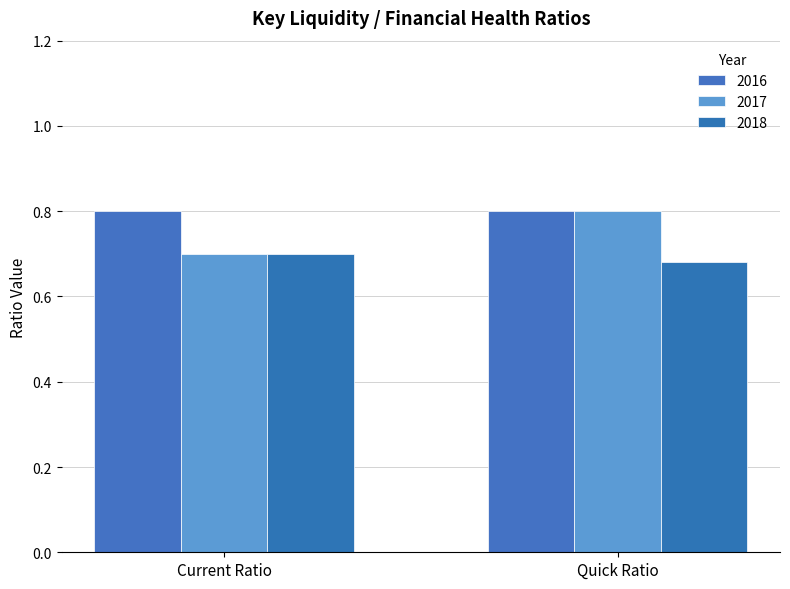

Is it true that 2018 equals 0.2 at Quick Ratio?

False